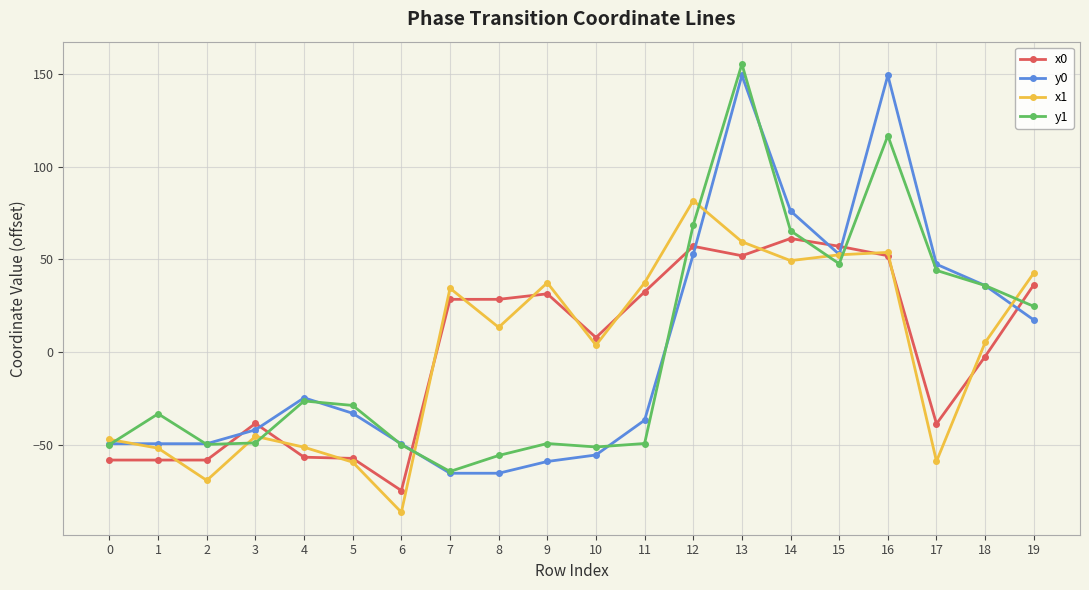

True or false: x0 and y1 cross at least once.

True